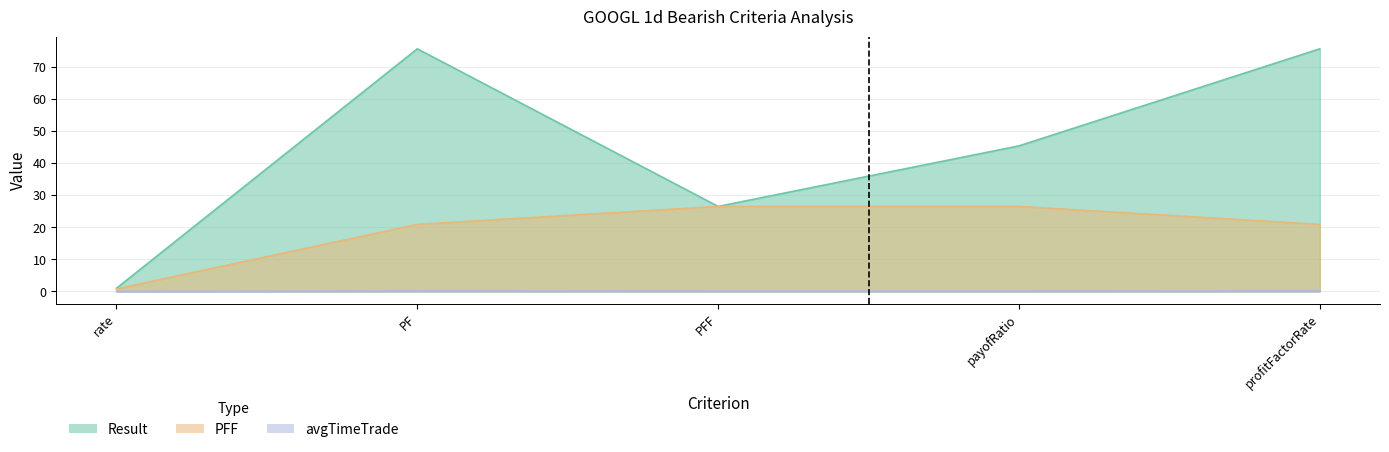

List the series in order of their overall mean, highest first.

Result, PFF, avgTimeTrade